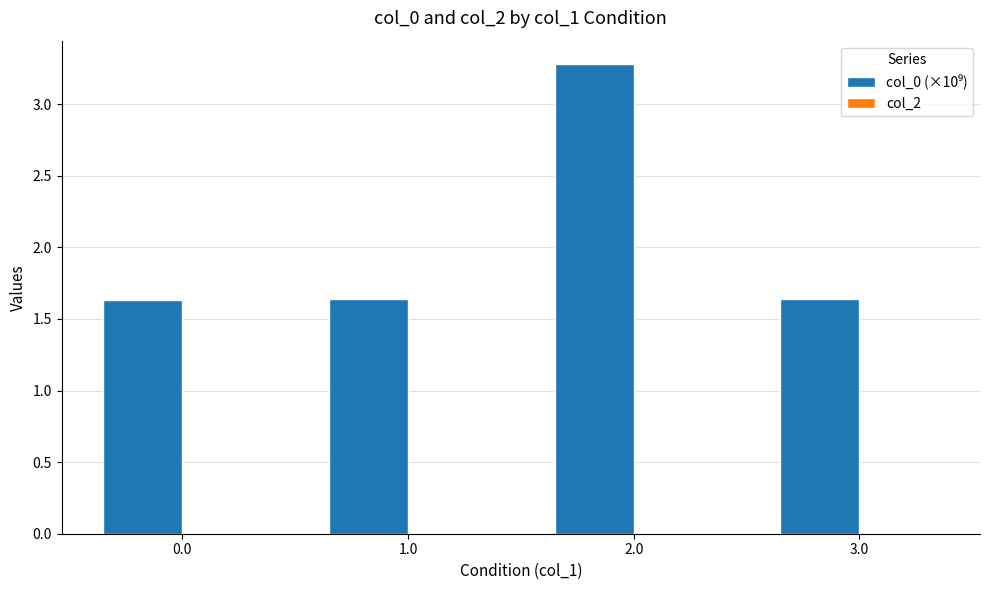

How many values are between 1 and 3?

3